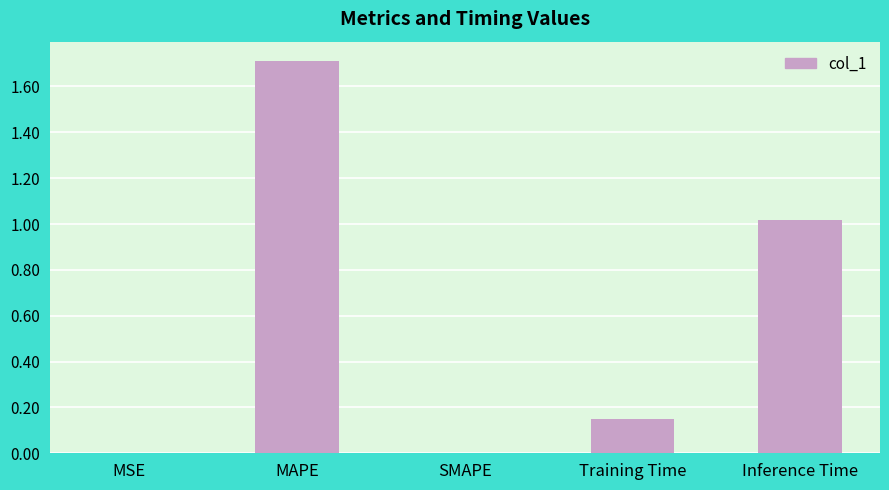

What is the sum of the values at SMAPE and Inference Time?

1.0